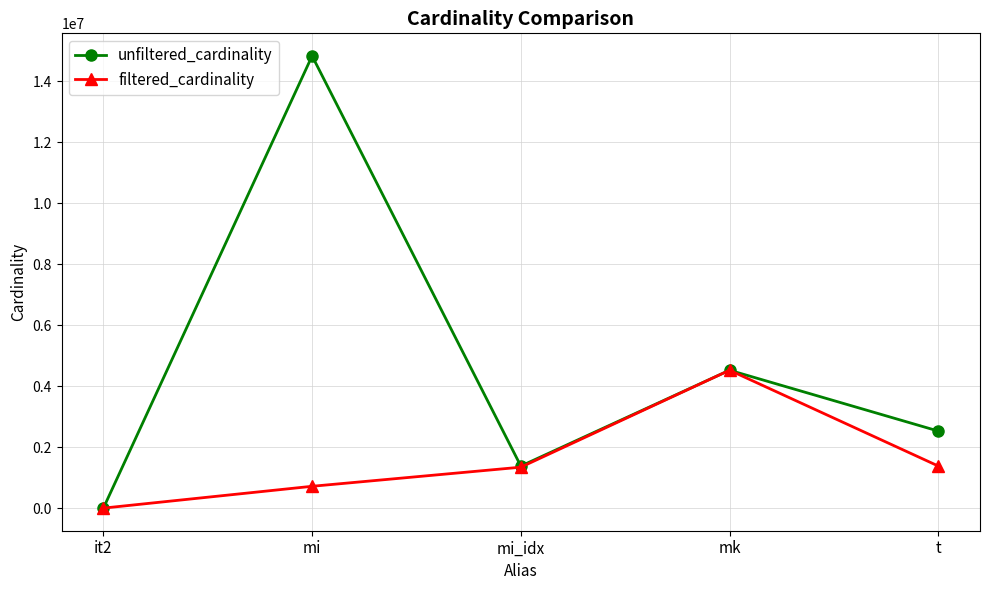

Rank the series at mi from lowest to highest value.

filtered_cardinality, unfiltered_cardinality